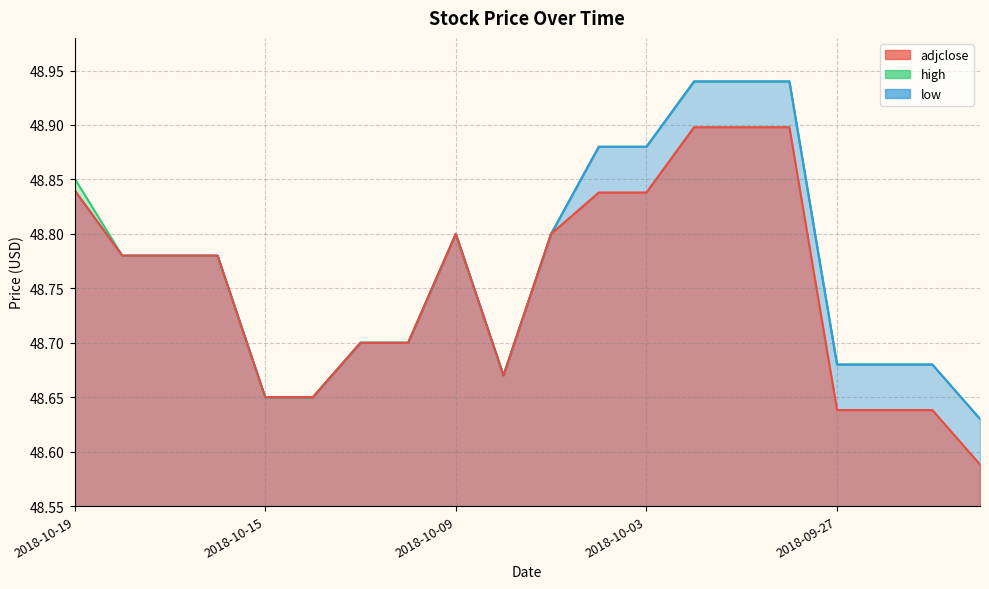

Count the high values in the range 48 to 49.

20